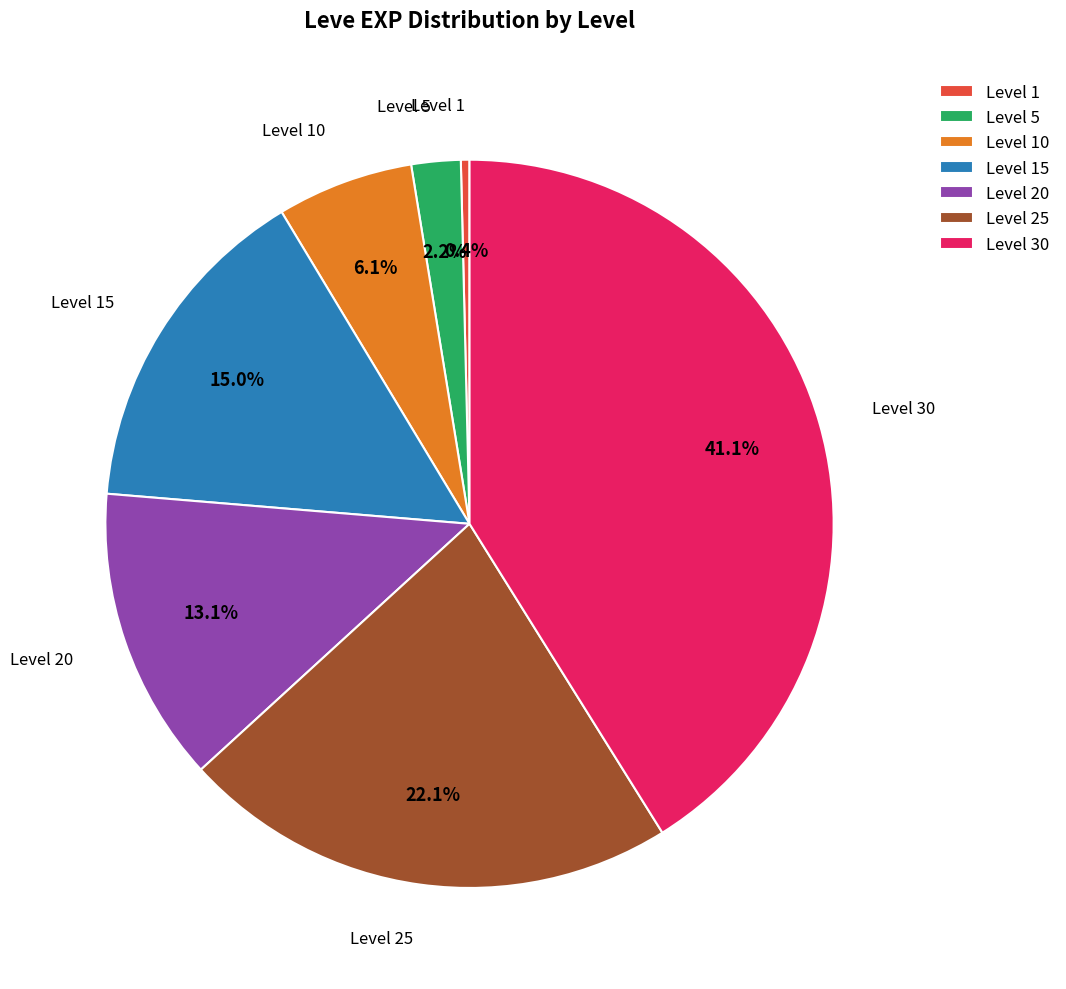

Count the number of slices in the pie.

7